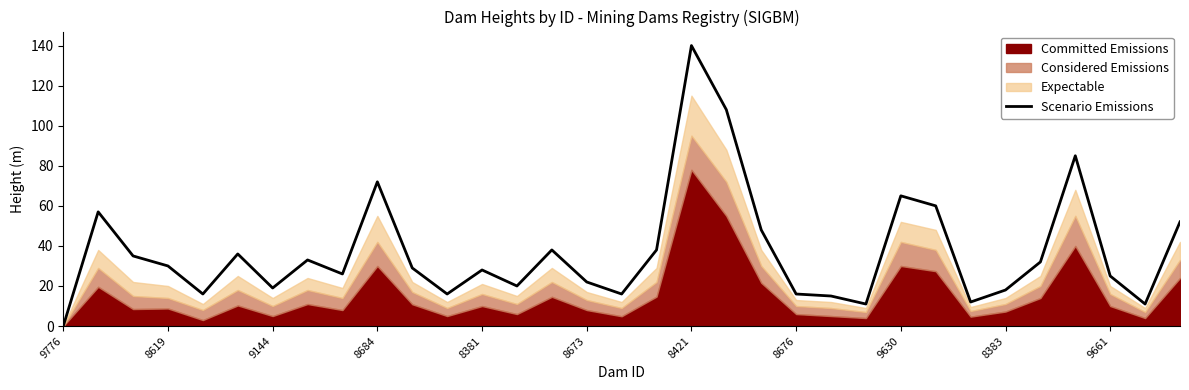

What is the value of the 30th point from the left?

85